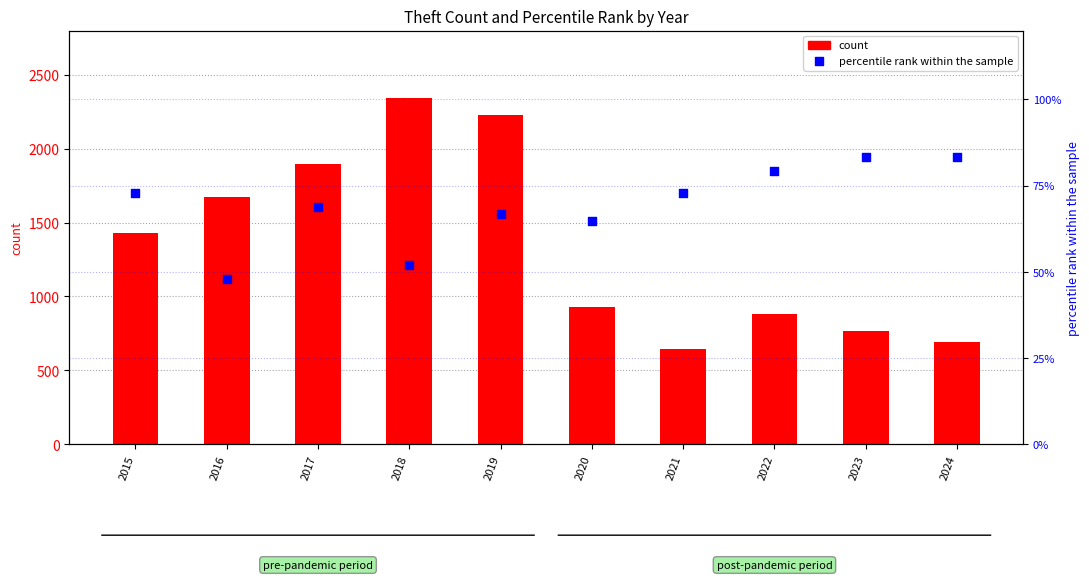

Which series has the widest spread of Y values?

count